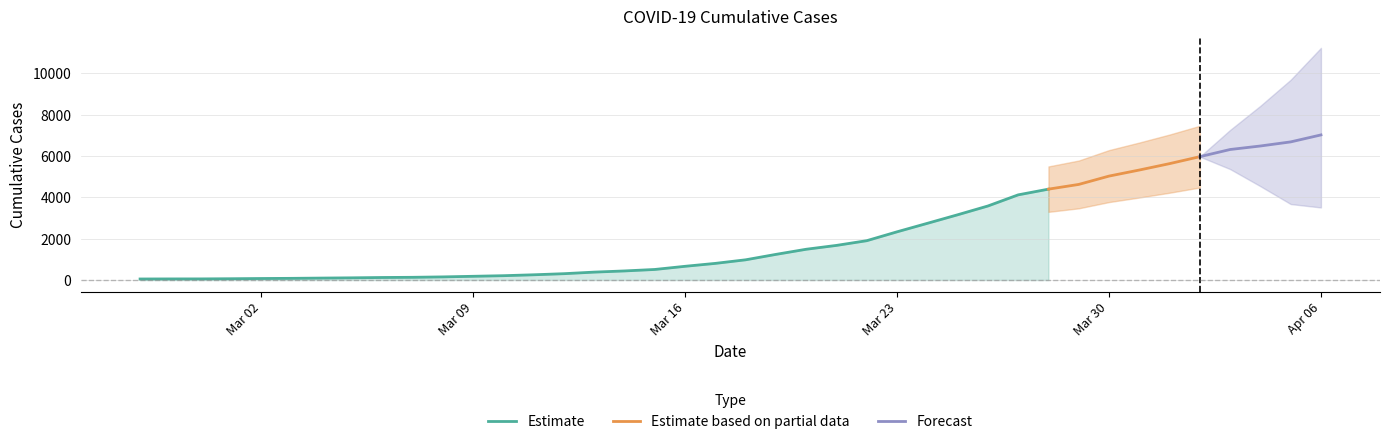

Is it true that the value at 2020-03-02 is 73?

True